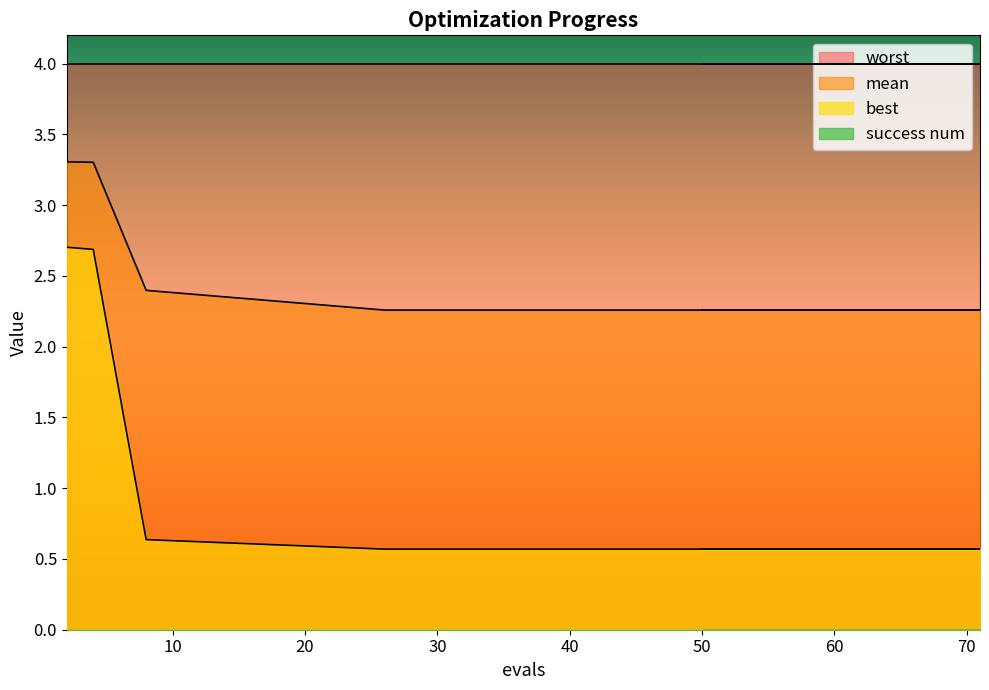

How many data points does each series have?

20